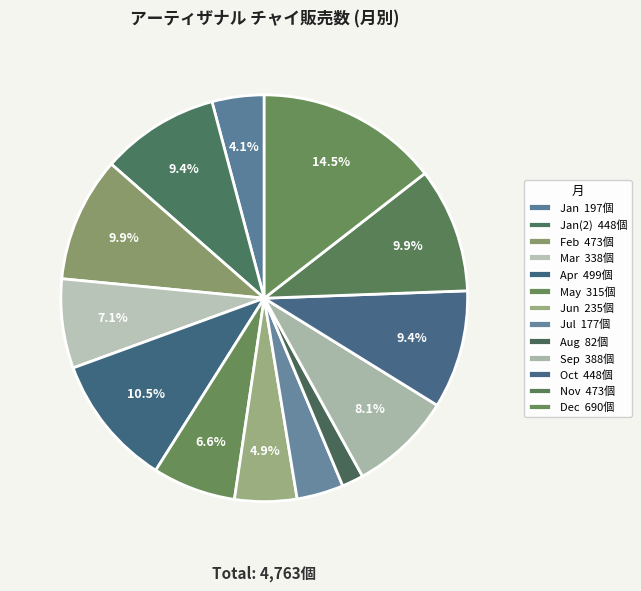

Count the number of slices in the pie.

13